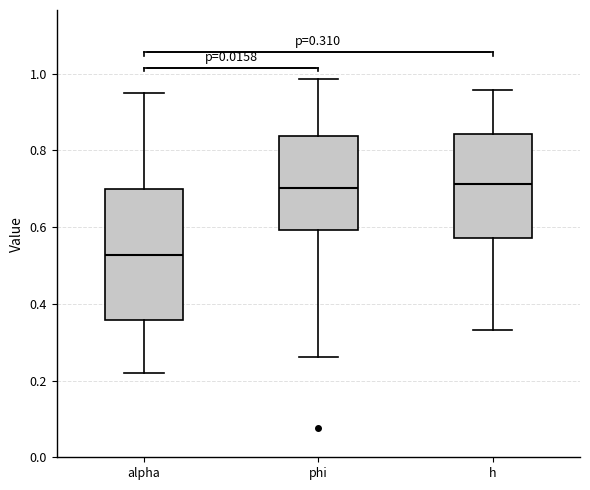

Comparing the boxes themselves (not the whiskers), which one is the tallest?

alpha